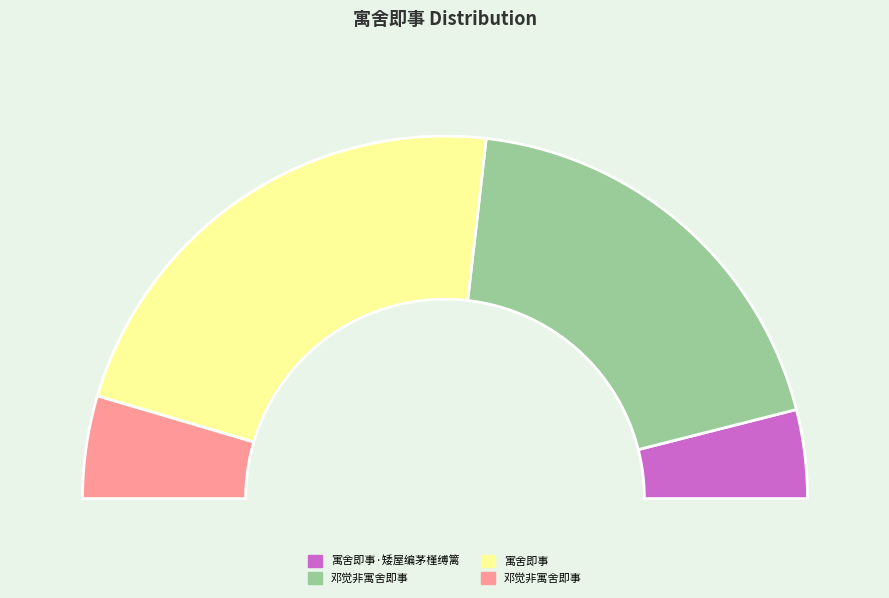

Between 寓舍即事 and 邓觉非寓舍即事, which is larger?

寓舍即事